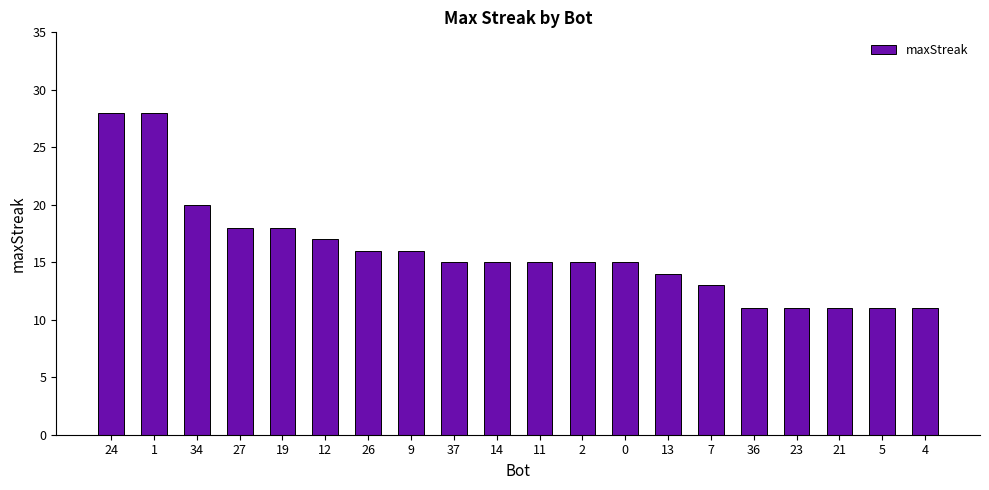

Reading left to right, transcribe all the data shown in this chart.

24=28	1=28	34=20	27=18	19=18	12=17	26=16	9=16	37=15	14=15	11=15	2=15	0=15	13=14	7=13	36=11	23=11	21=11	5=11	4=11